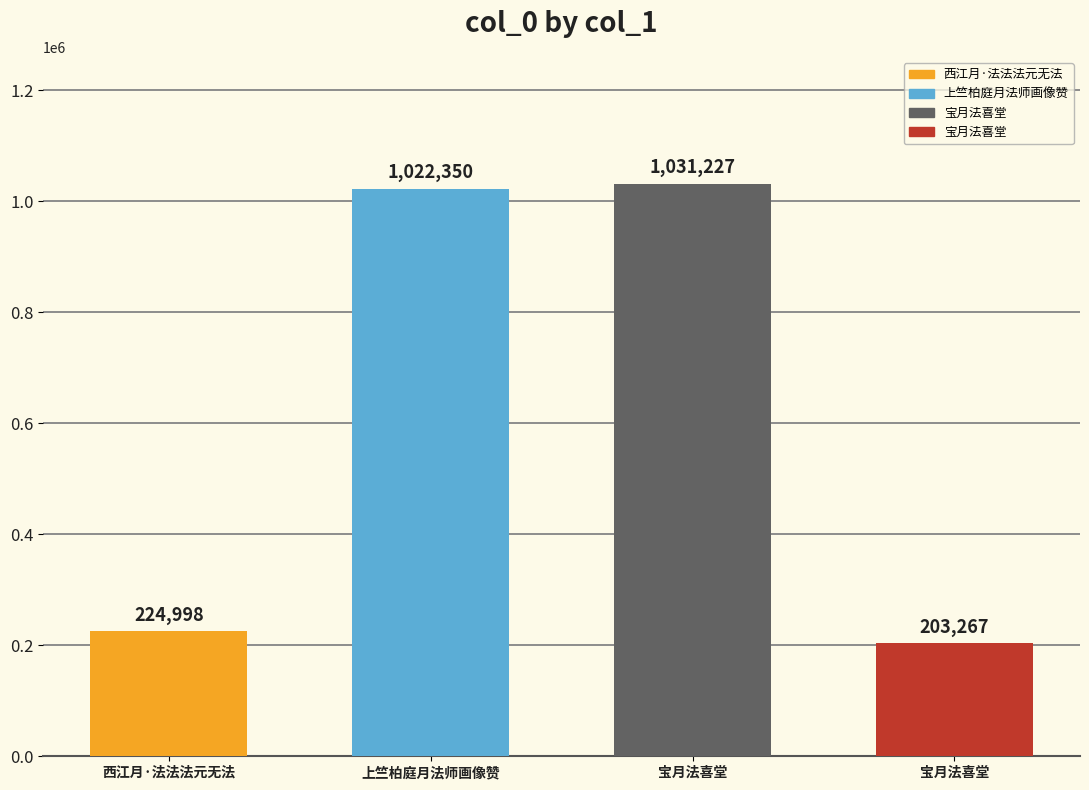

What is the change in value from 宝月法喜堂 to 宝月法喜堂?

-827960